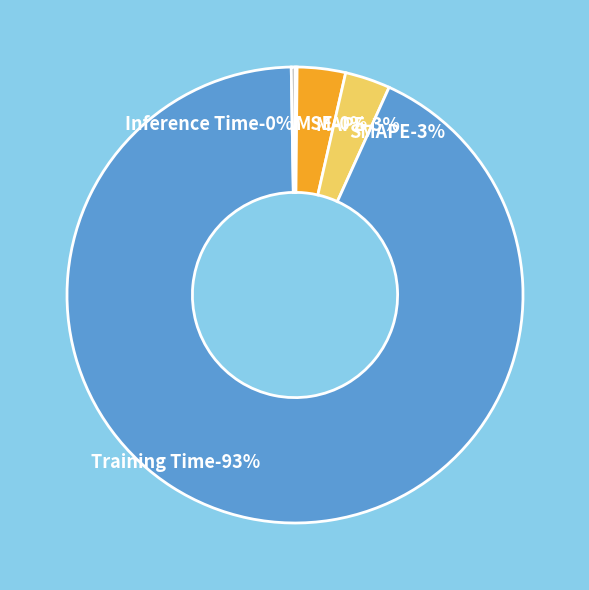

How much of the chart is everything except MAPE?

96.6%